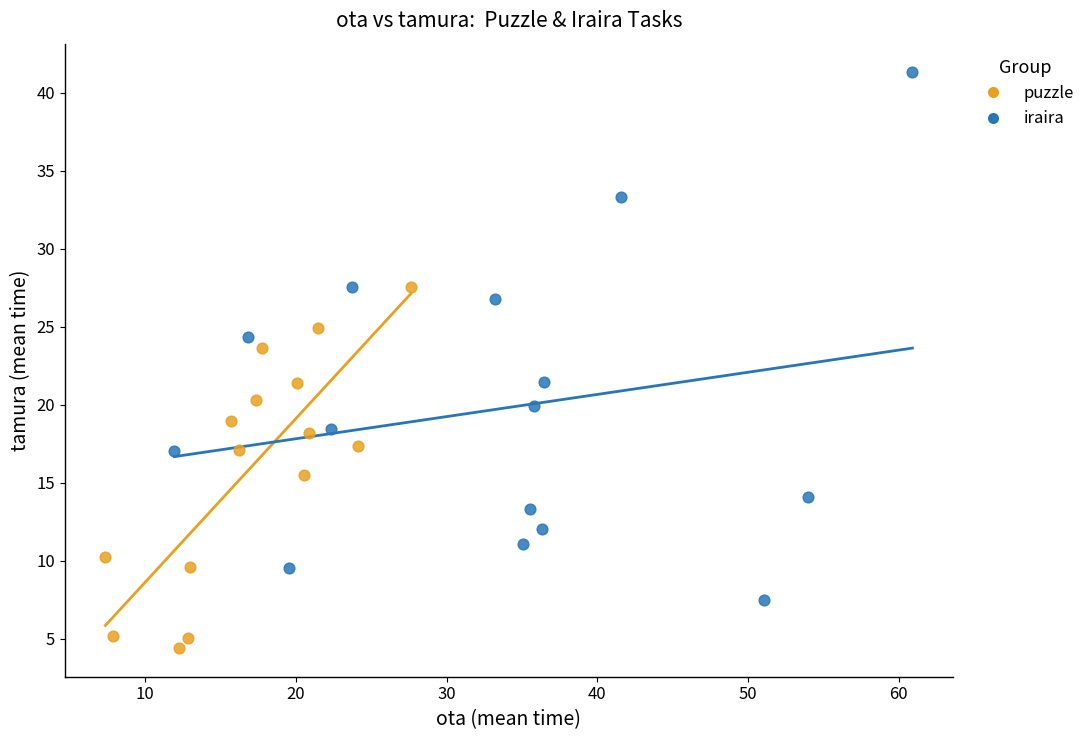

Which series reaches the maximum Y coordinate?

iraira